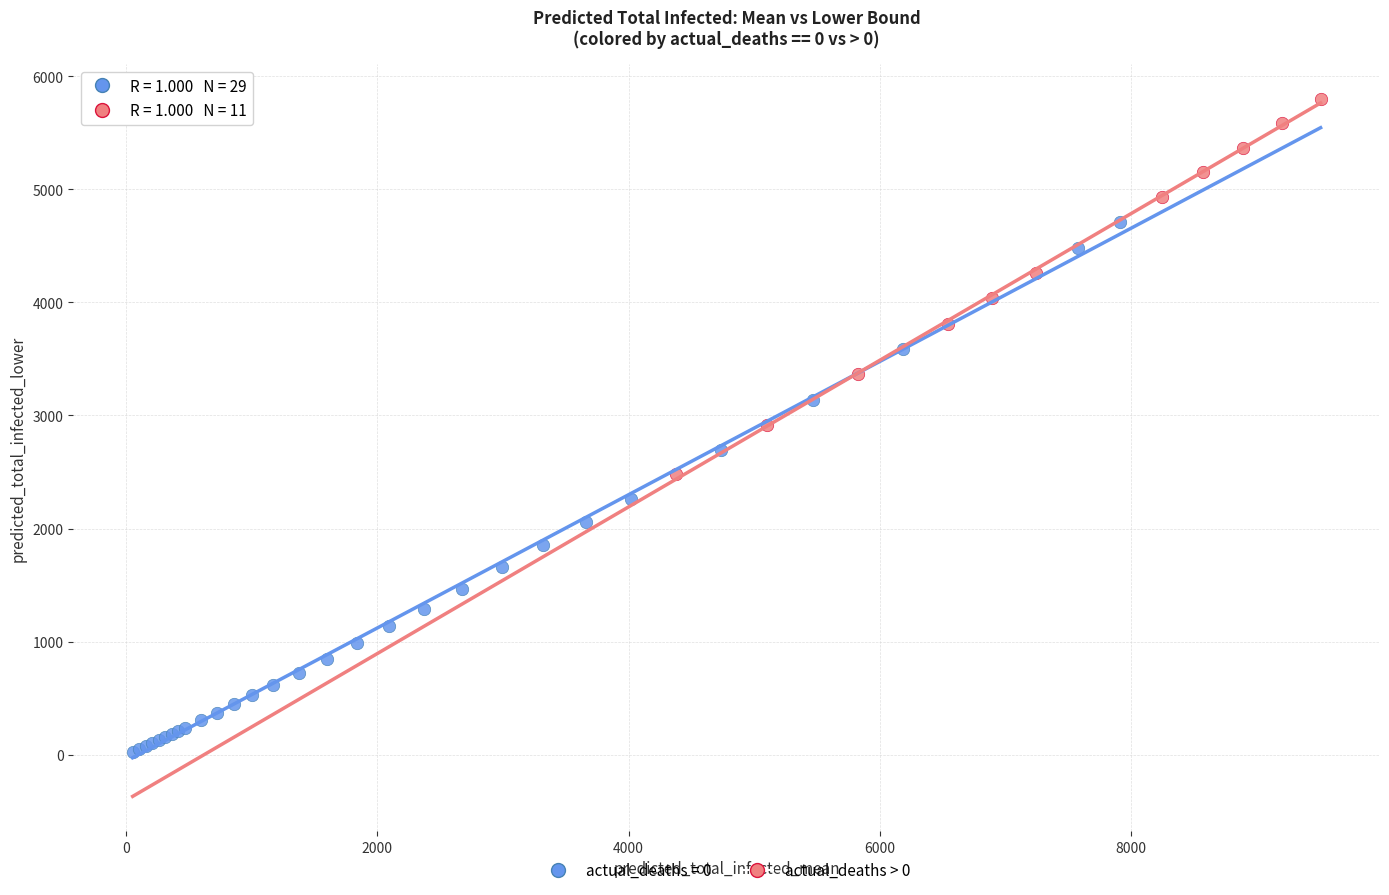

Which series has the widest spread of Y values?

actual_deaths = 0